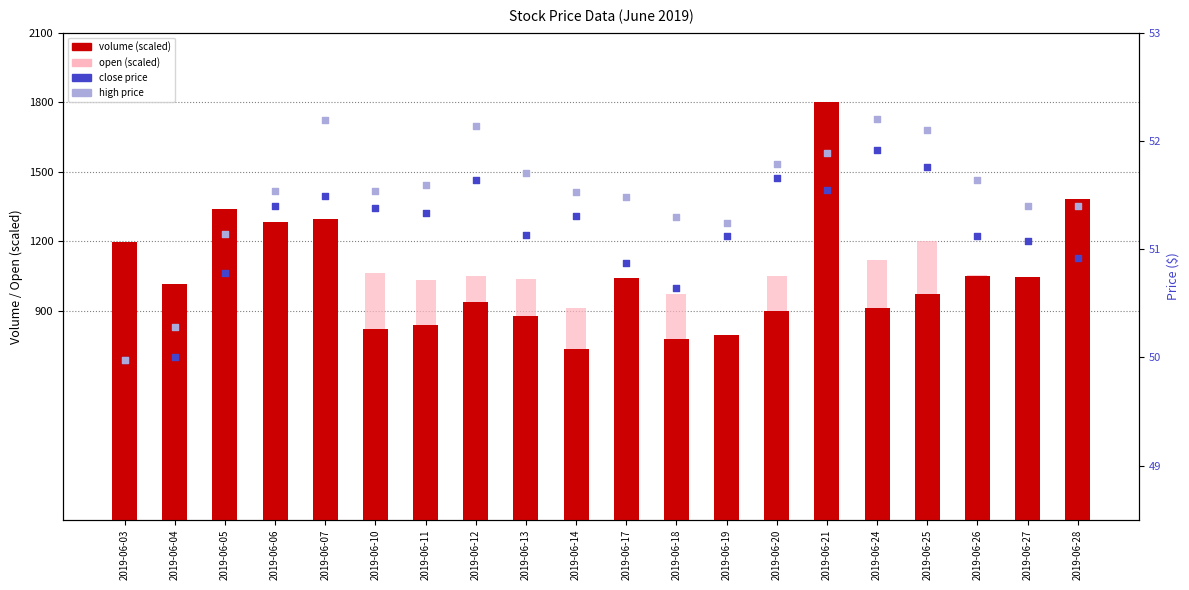

Is the value of open (scaled) at 2019-06-13 greater than the value of high at 2019-06-18?

Yes